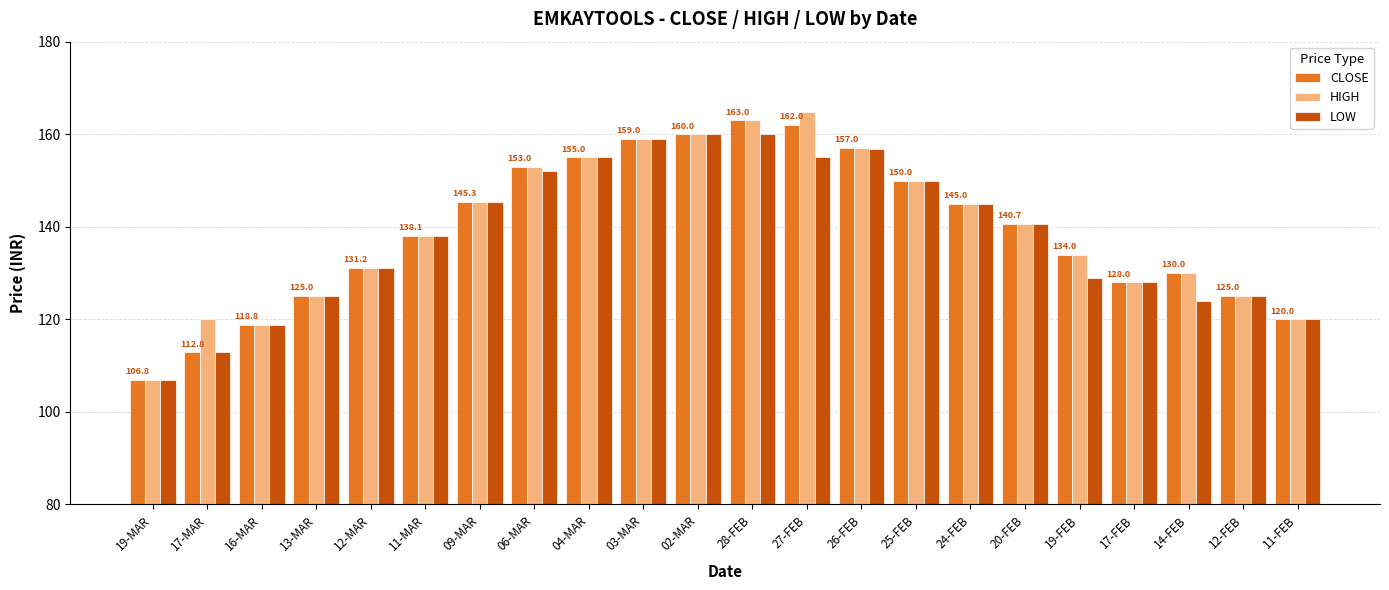

Which series has the widest spread of values?

HIGH